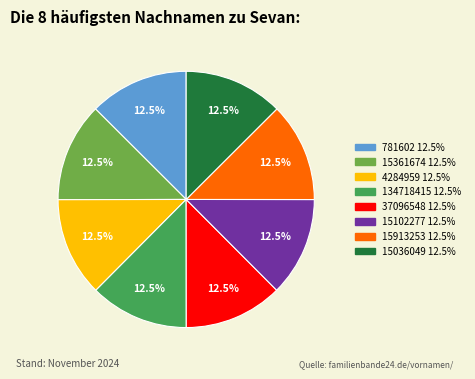

To the nearest percent, what is the combined percentage of 4284959 and 37096548?

25%